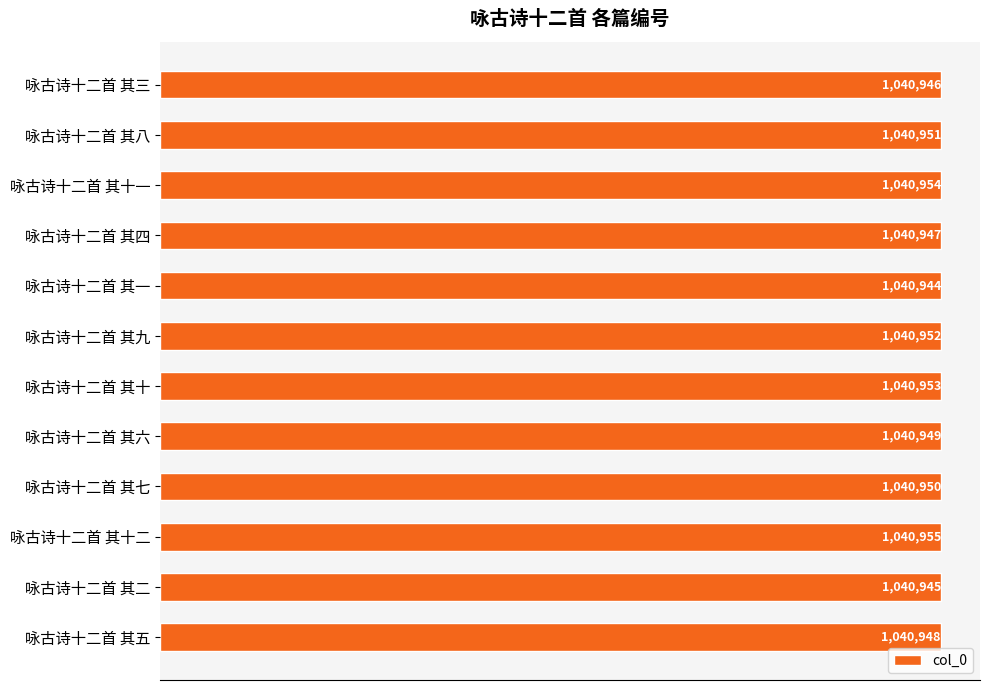

What is the smallest value displayed?

1040944